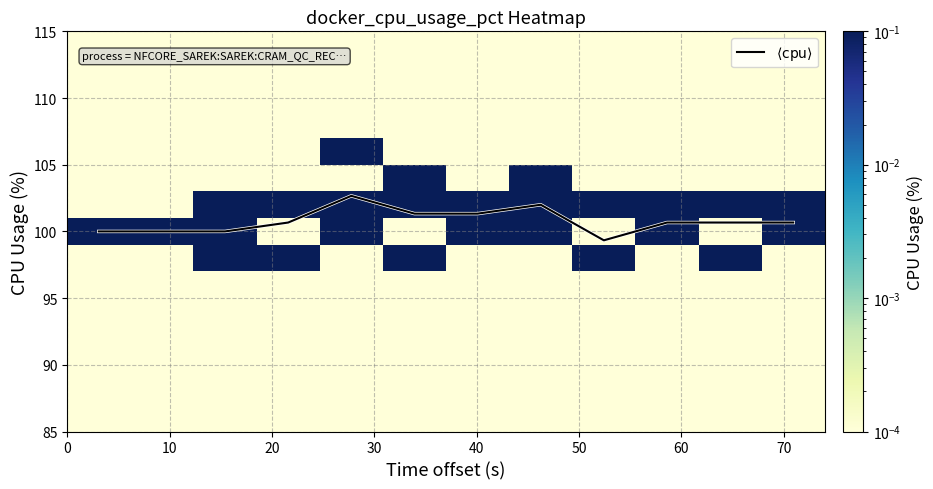

How many values in the $\langle\mathrm{cpu}\rangle$ series exceed 100?

8